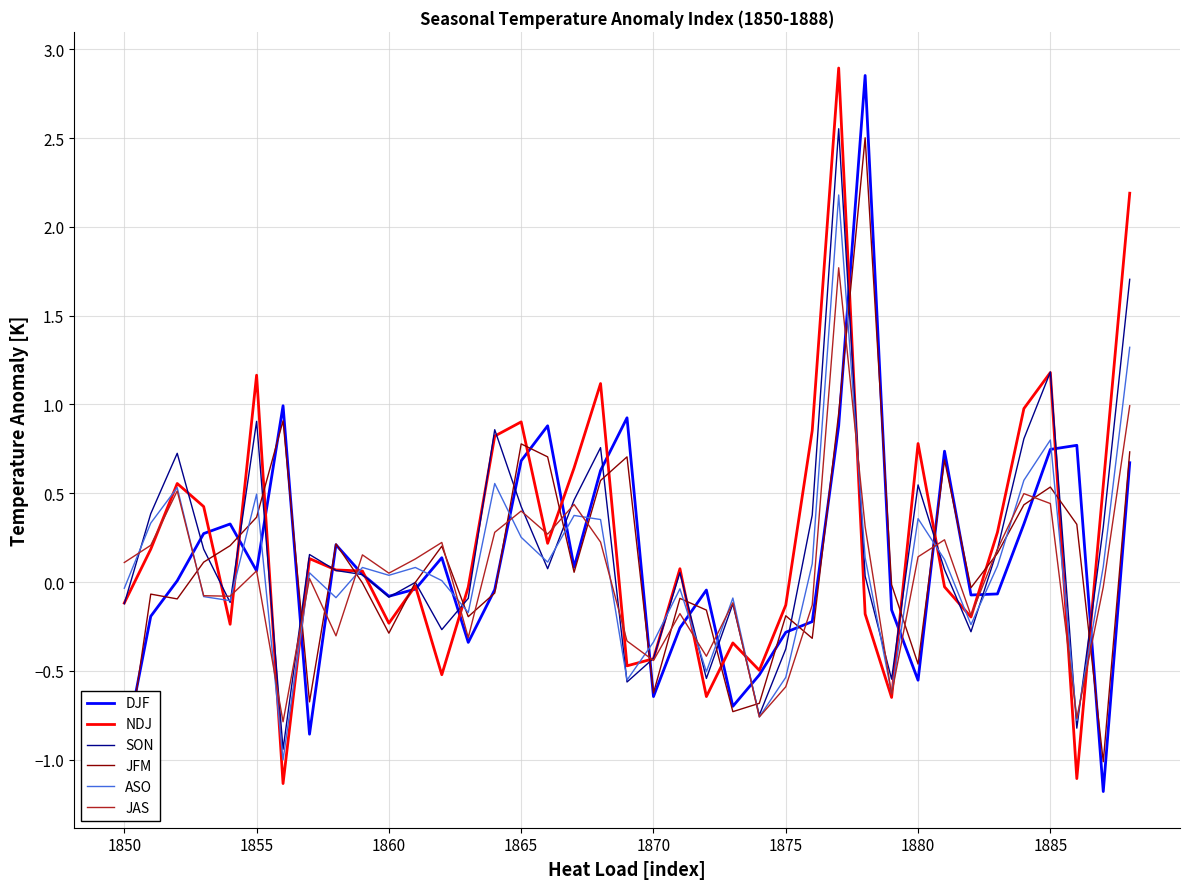

True or false: JAS has a value of -0.1 at 1875.

False